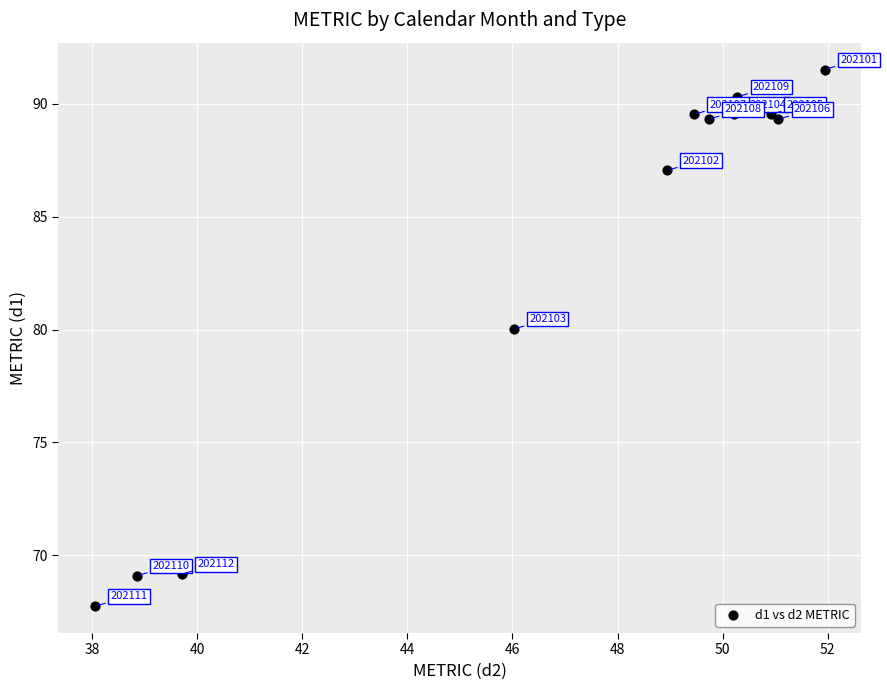

What Y value in the scatter plot is closest to 79?

80.0